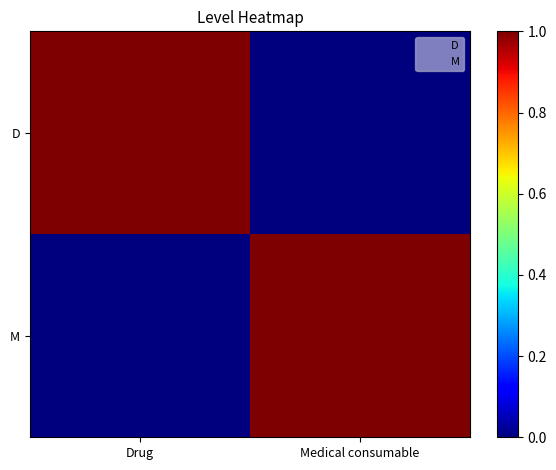

Reading left to right, list all the values displayed in this chart.

D: Drug=1	Medical consumable=0
M: Drug=0	Medical consumable=1